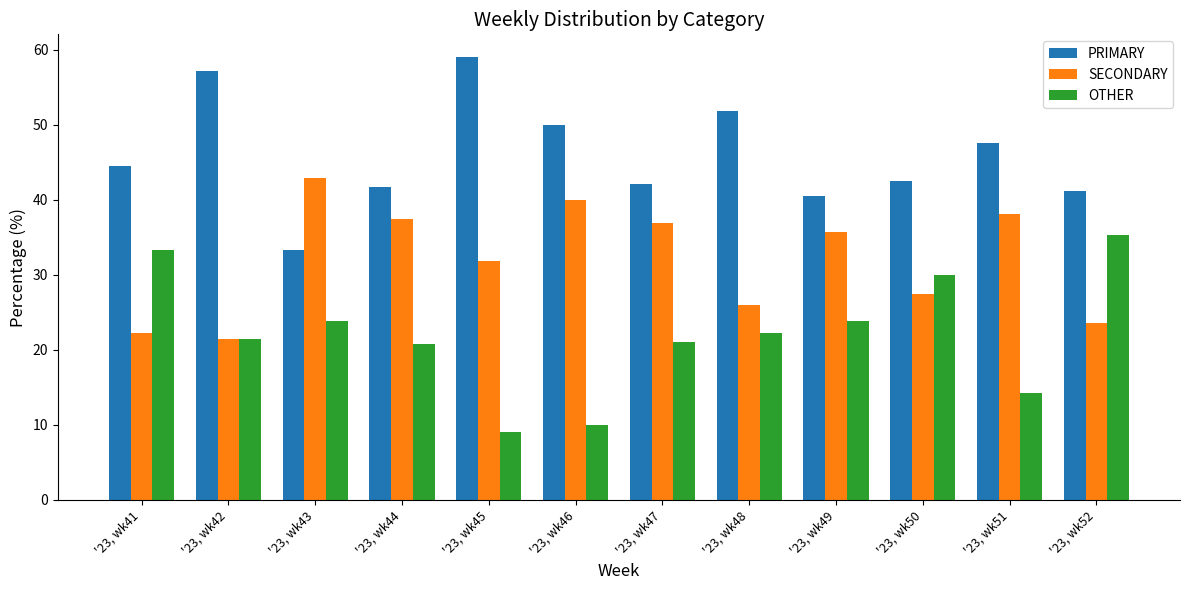

What is the sum of all PRIMARY values?

551.4